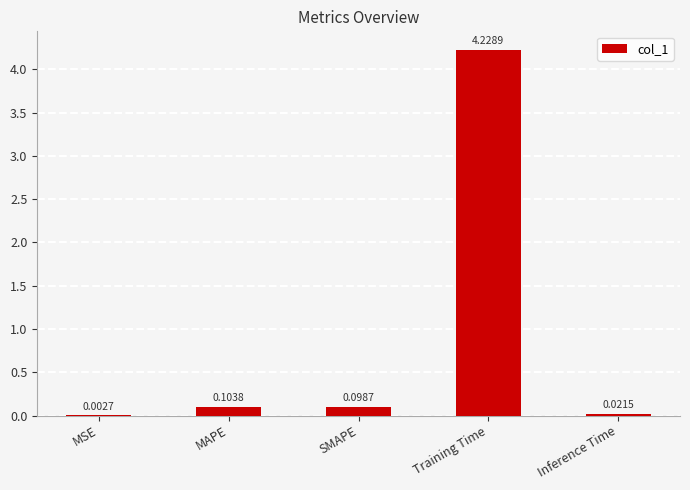

At which category does the chart reach its peak across all series?

Training Time